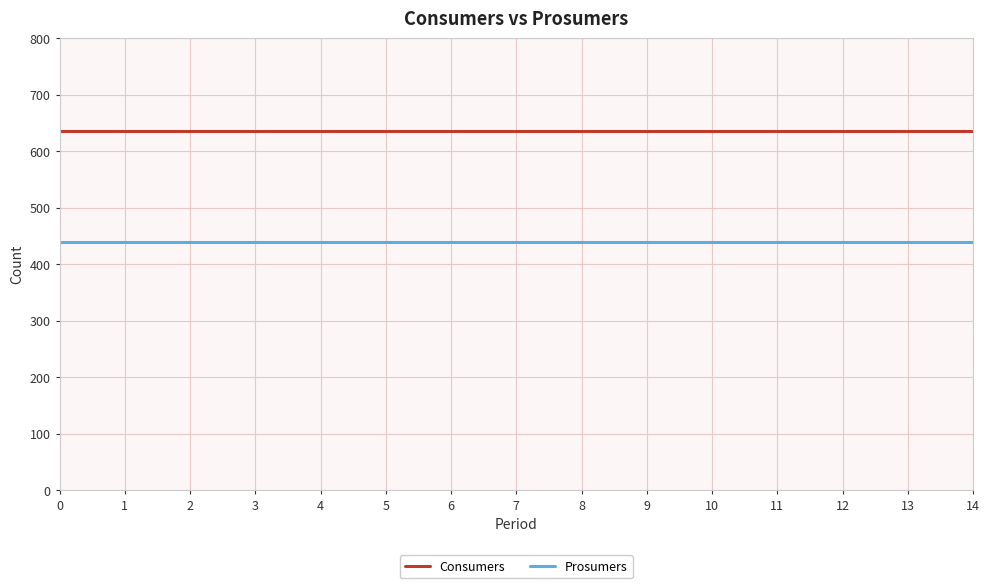

True or false: Prosumers and Consumers cross at least once.

False